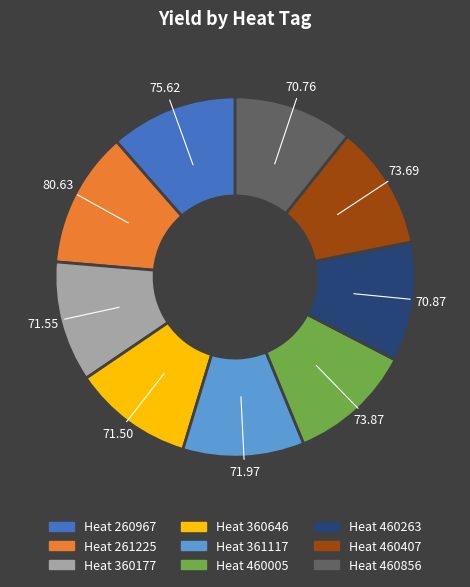

Count the number of slices in the pie.

9